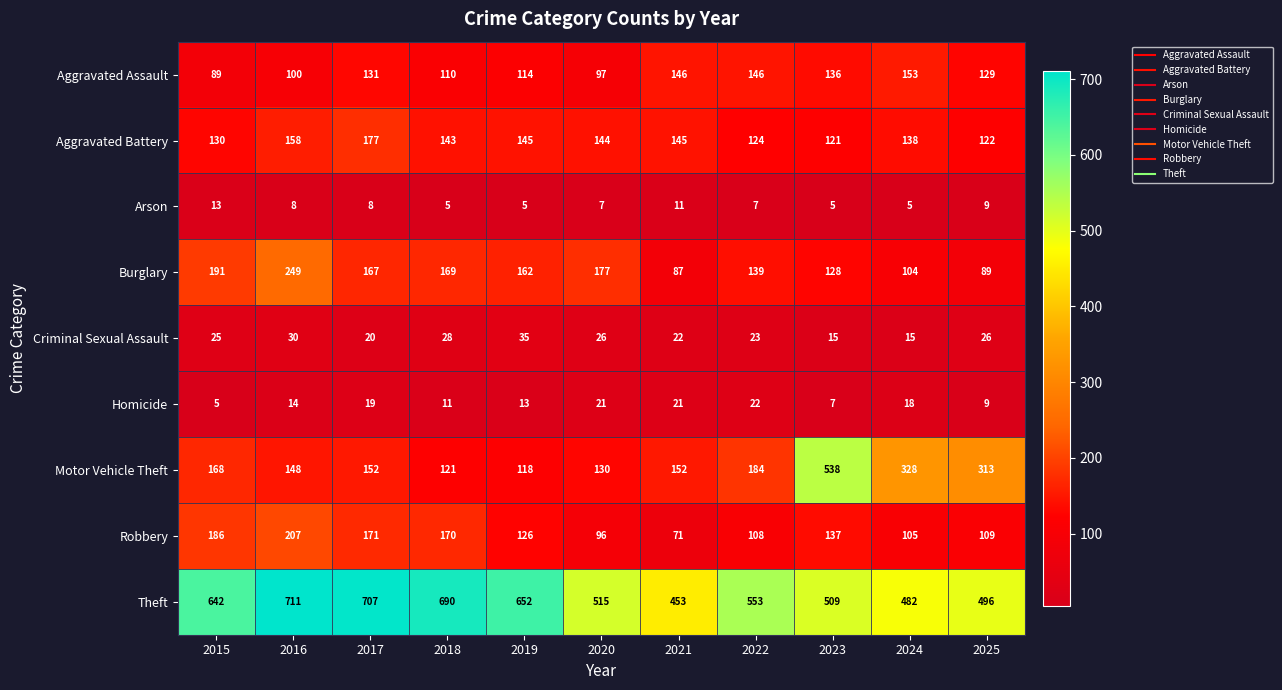

At which category is the sum across all series the highest?

2016